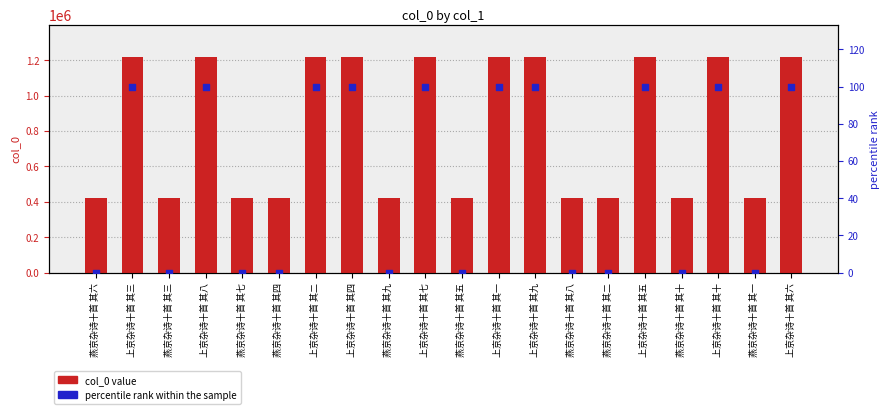

At how many categories does at least one series exceed 307324?

20